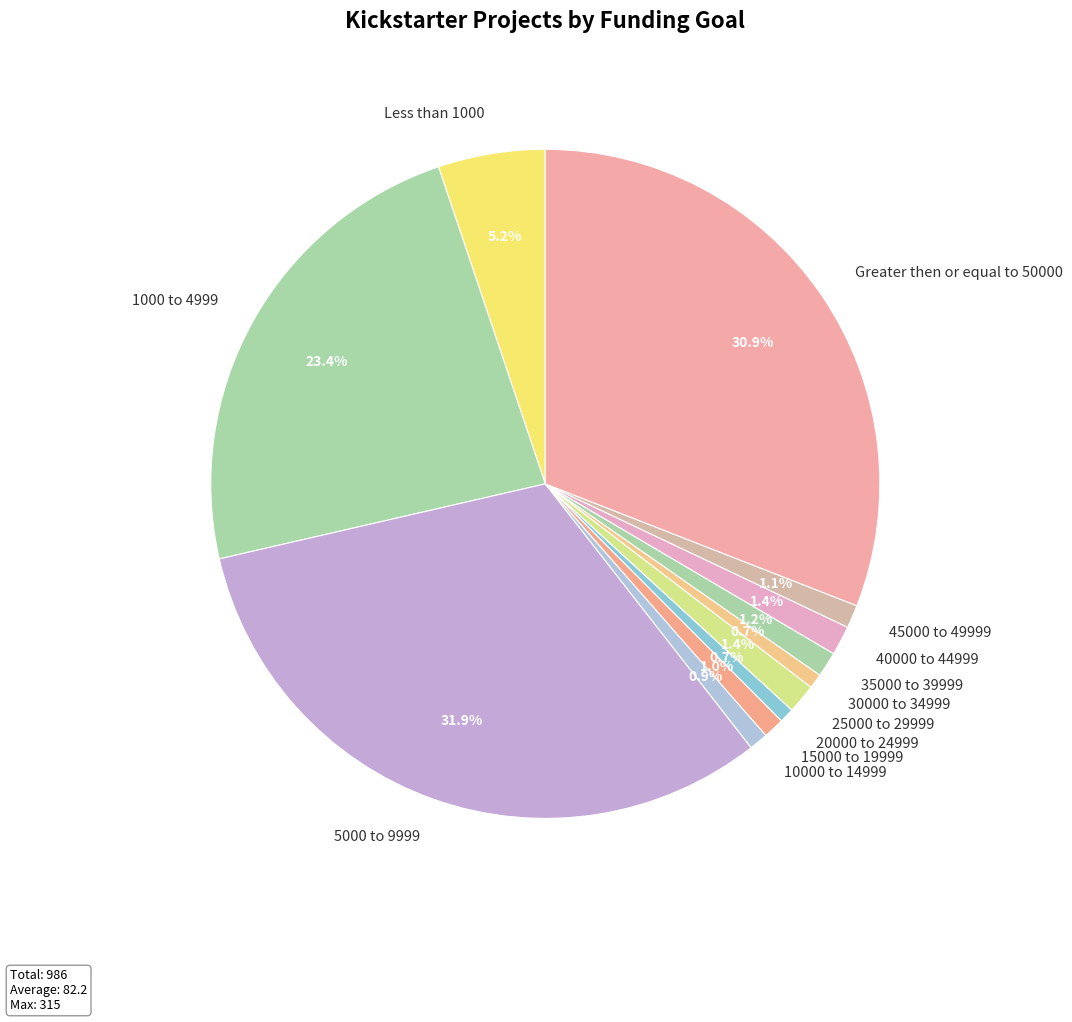

Does any single category account for the majority?

No